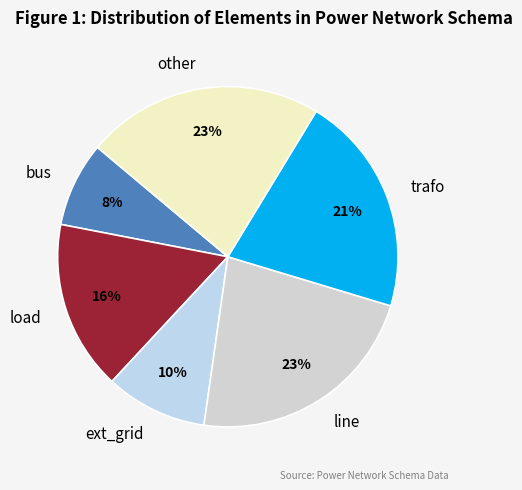

To the nearest percent, what is the difference between the largest and smallest slice percentages?

15%